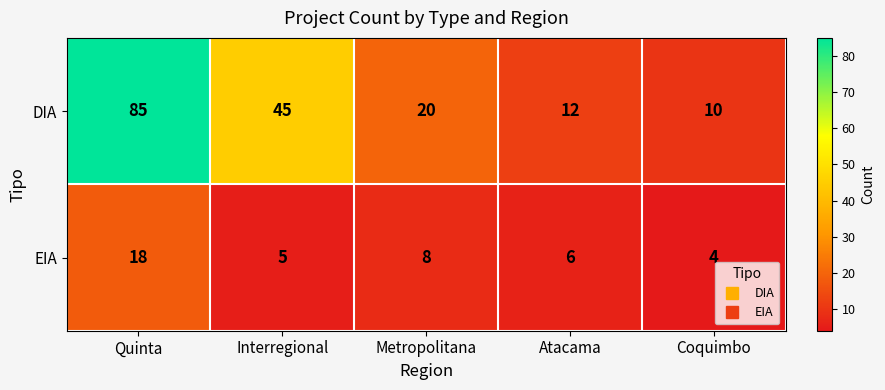

What value does the DIA series have at Quinta?

85